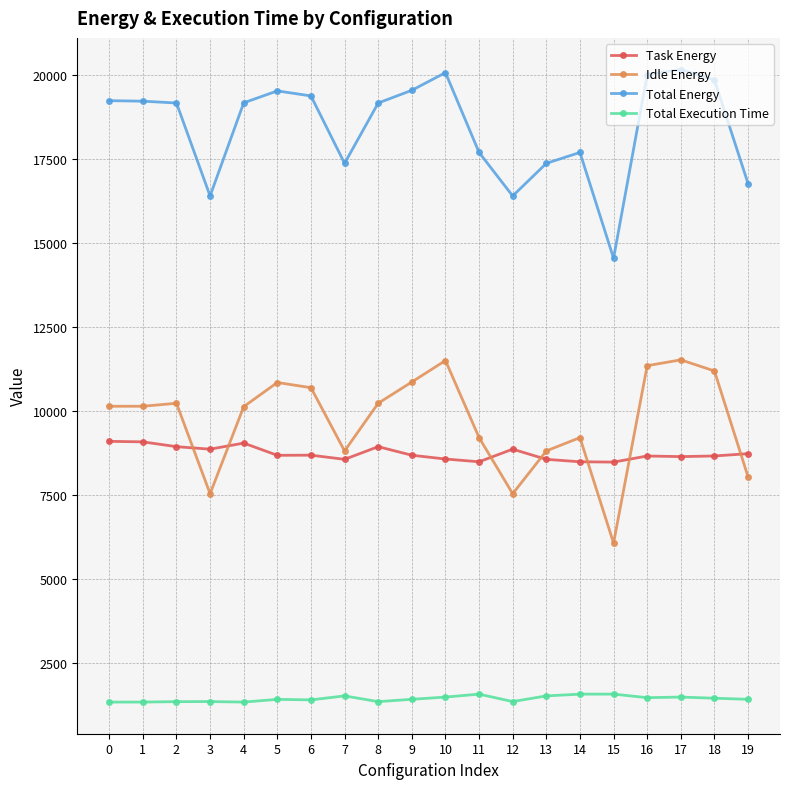

What is the minimum value for Total Execution Time?

1334.8